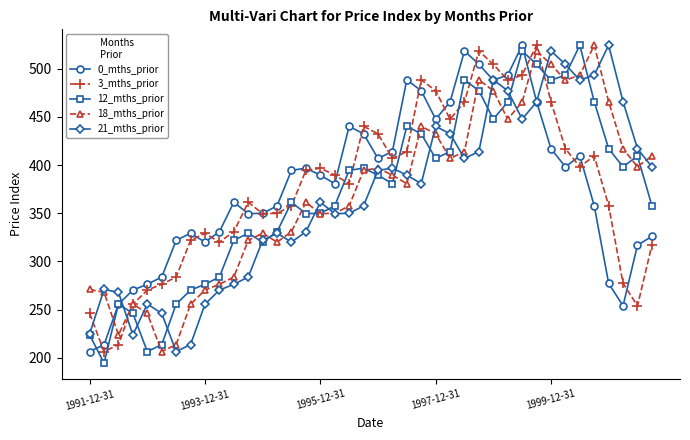

Which series has the widest spread of values?

12_mths_prior